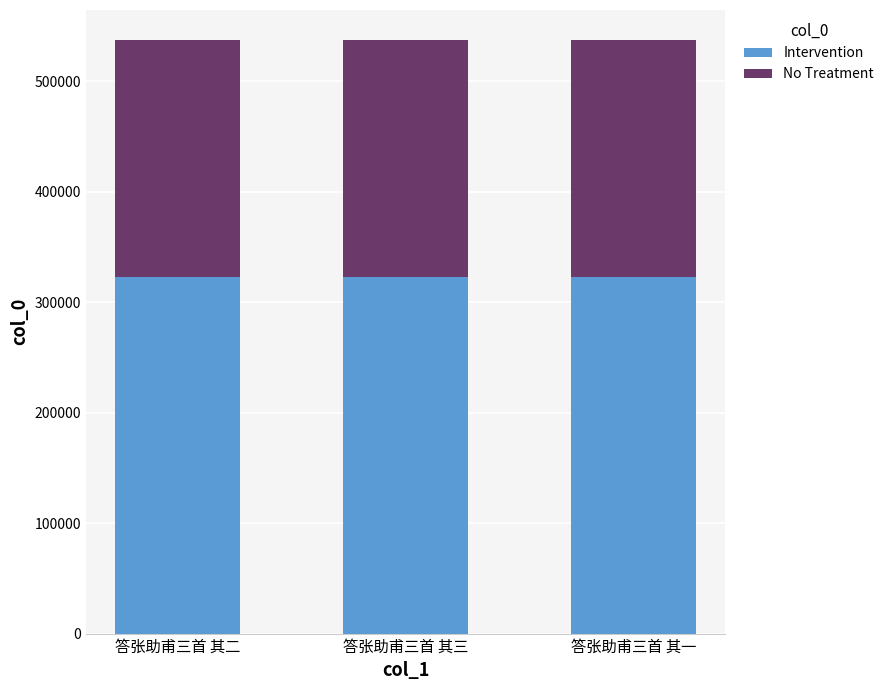

What is the sum of all Intervention values?

968015